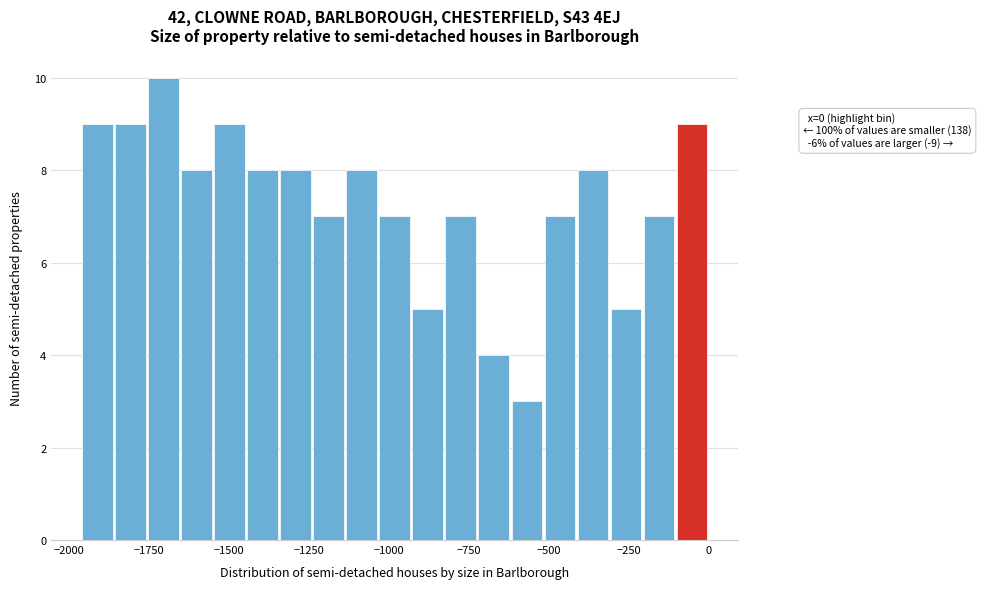

Read against the x-axis, roughly where is the centre of the tallest bar?

-1700